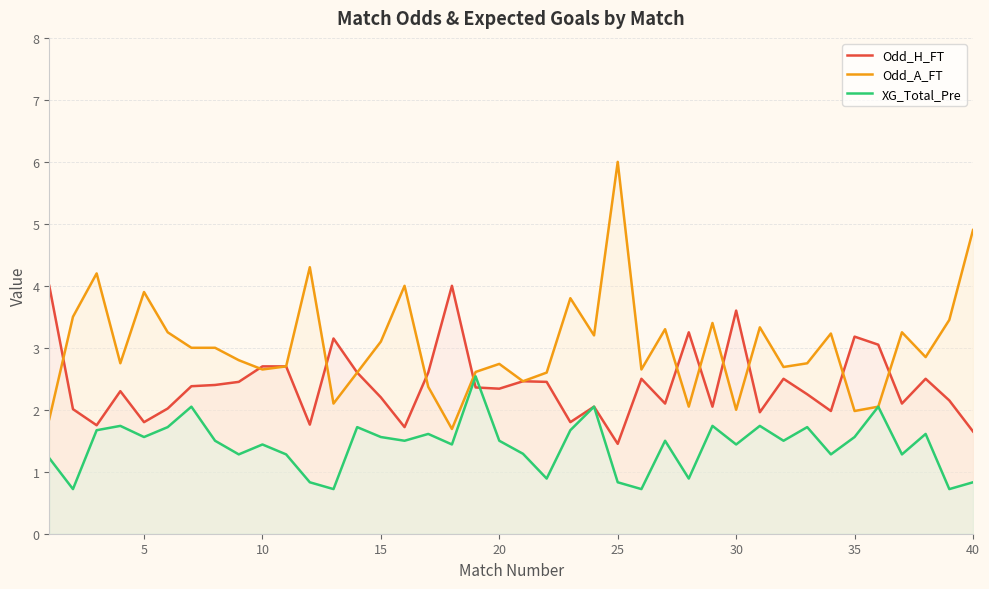

Rank the series by their average value, from highest to lowest.

Odd_A_FT, Odd_H_FT, XG_Total_Pre